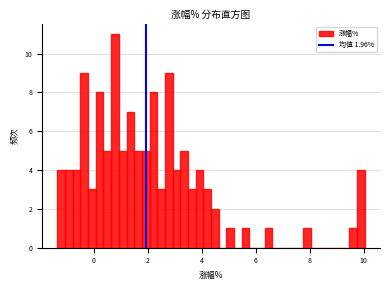

Around what value on the x-axis is the tallest bar? Give the approximate position of its centre, as read against the axis.

0.8